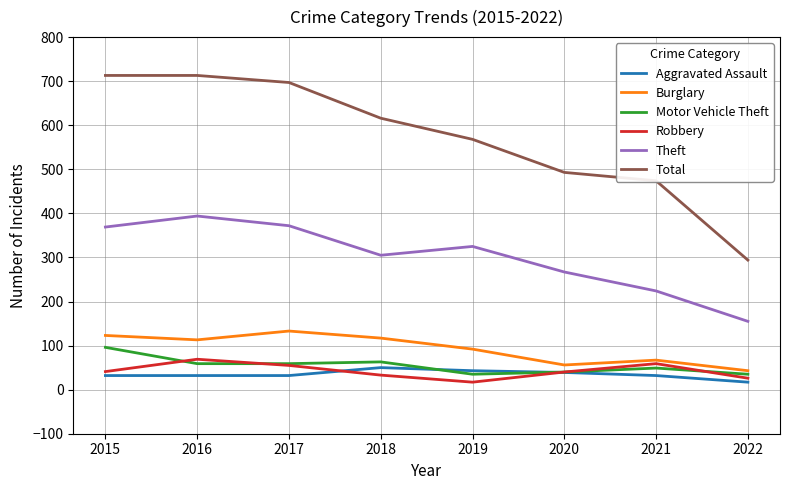

At how many categories does at least one series exceed 234?

8